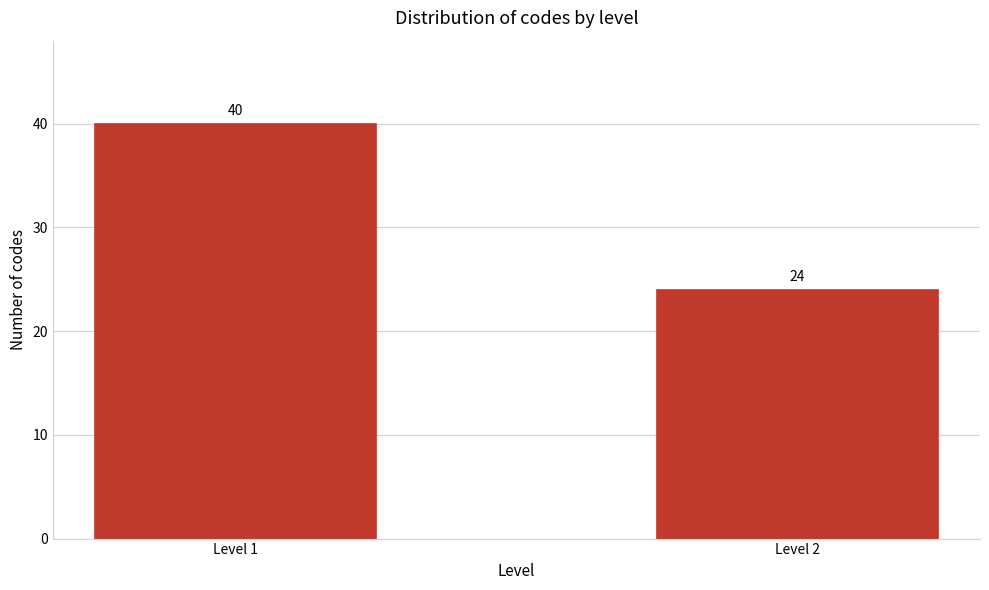

Reading left to right, transcribe all the data shown in this chart.

40	24